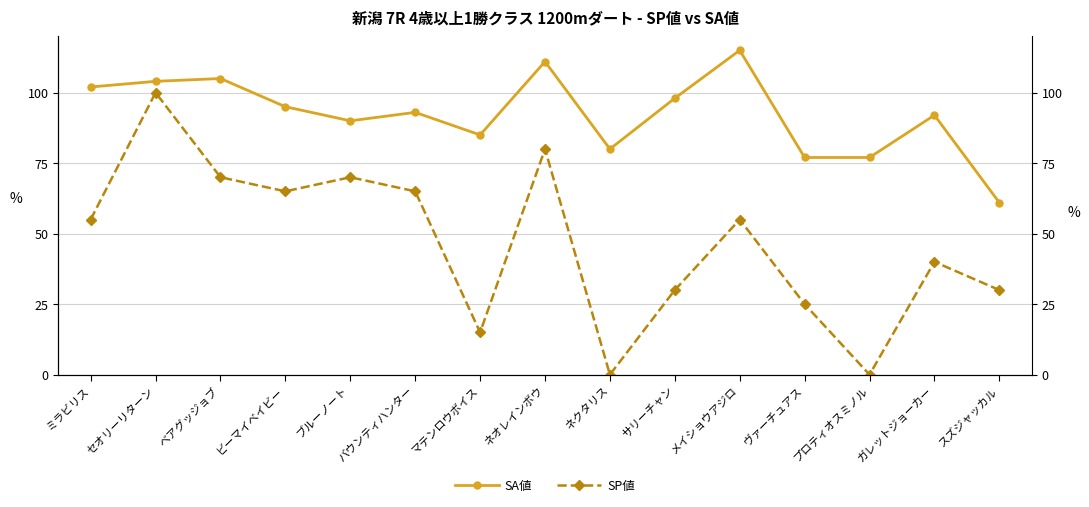

What is the difference between the highest and lowest values at バウンティハンター?

28